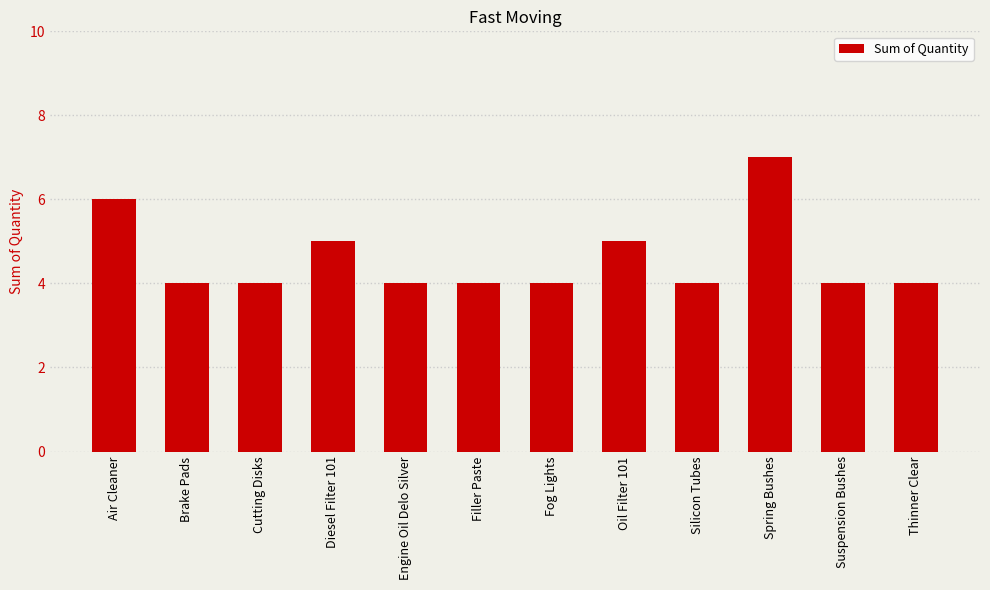

What is the label of the 9th bar from the left?

Silicon Tubes